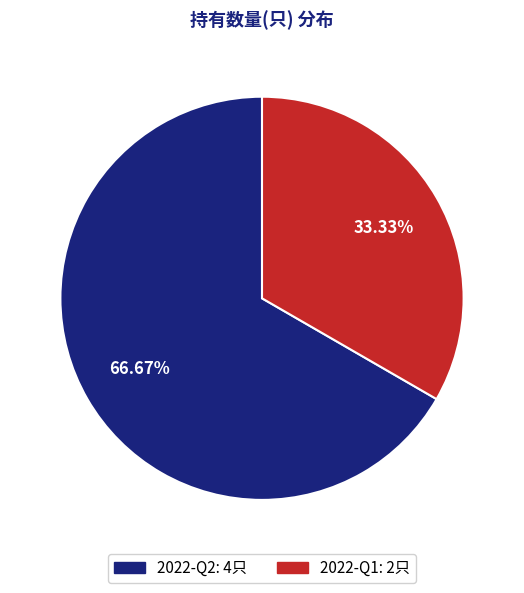

To the nearest percent, what is the combined percentage of 2022-Q2 and 2022-Q1?

100%